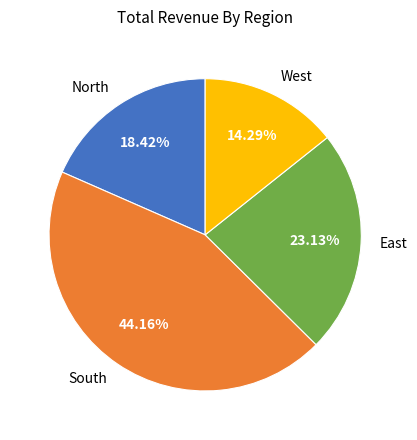

What is the largest slice in the pie chart?

South